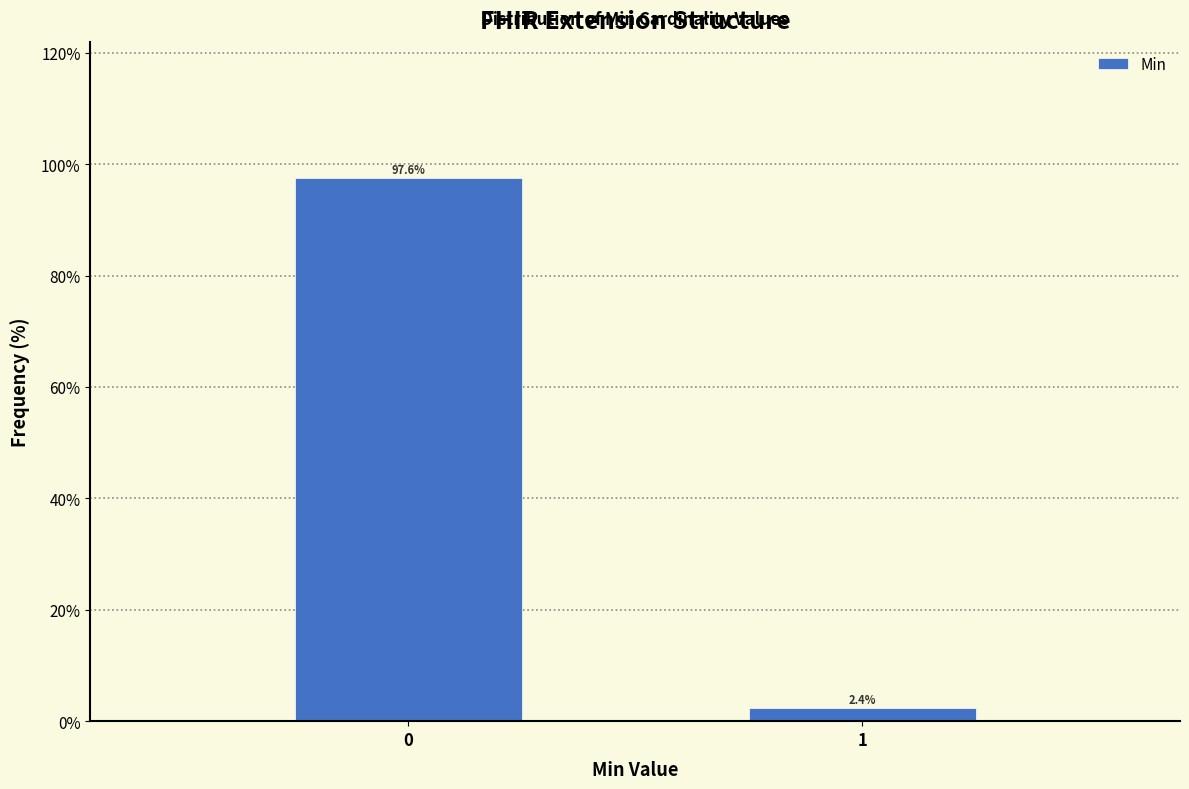

Reading left to right, extract all data points from this chart.

97.6	2.4